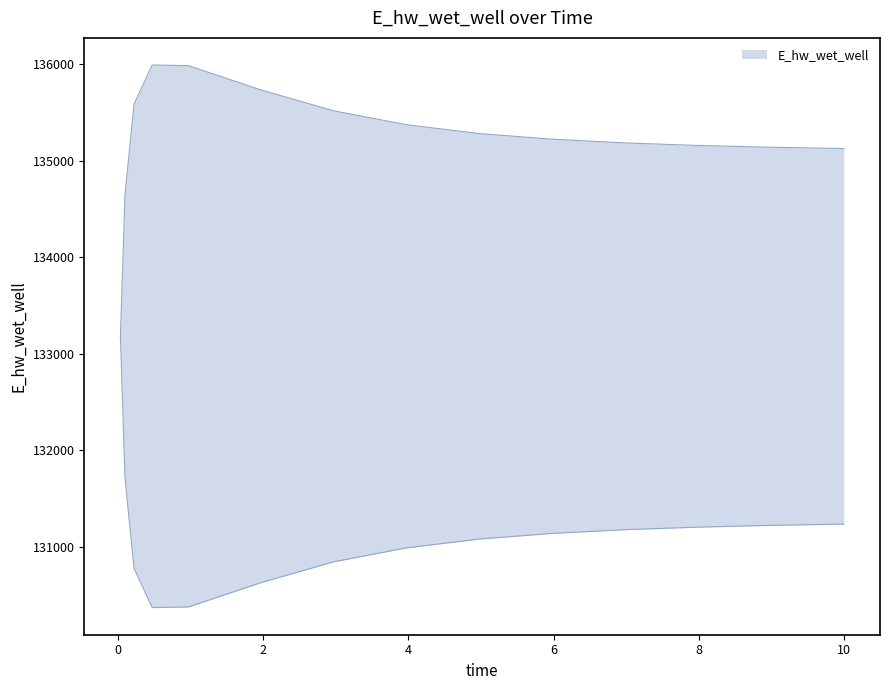

What position from the left is 6.96875?

11